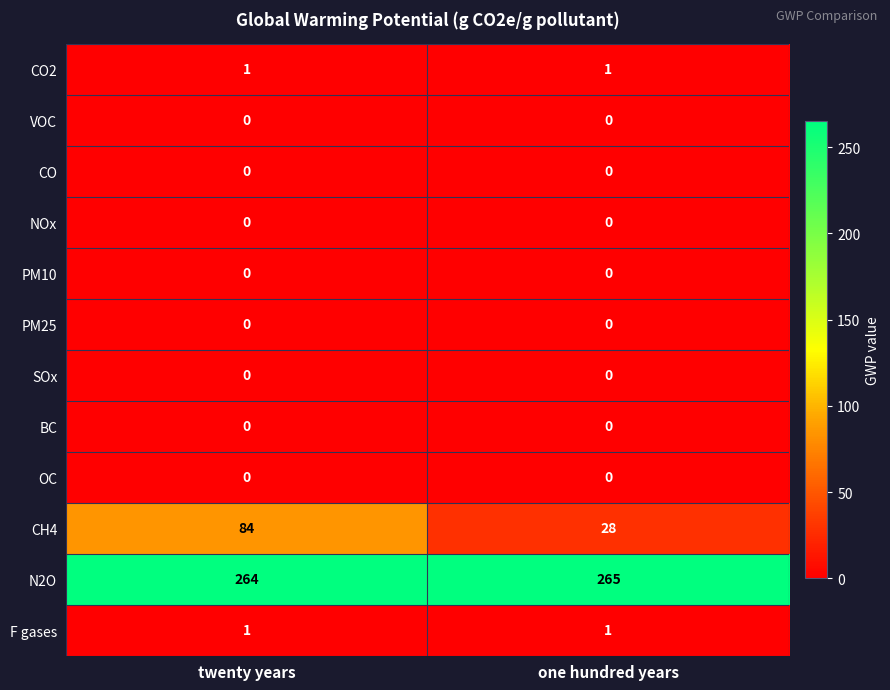

What is the greatest value displayed?

265